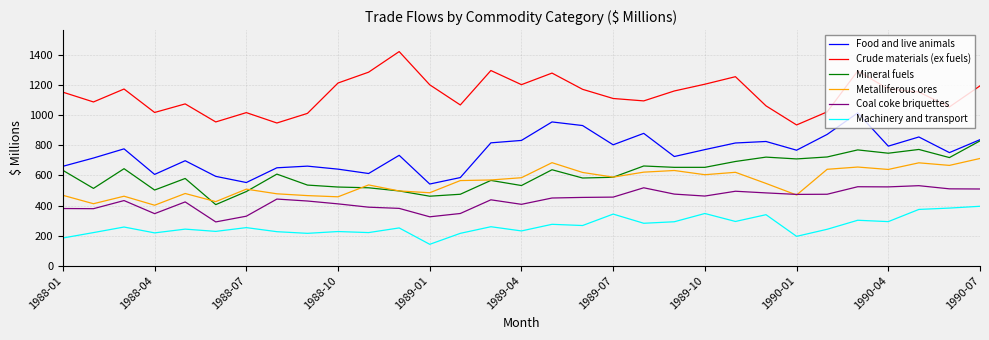

What is the maximum value shown in the chart?

1424